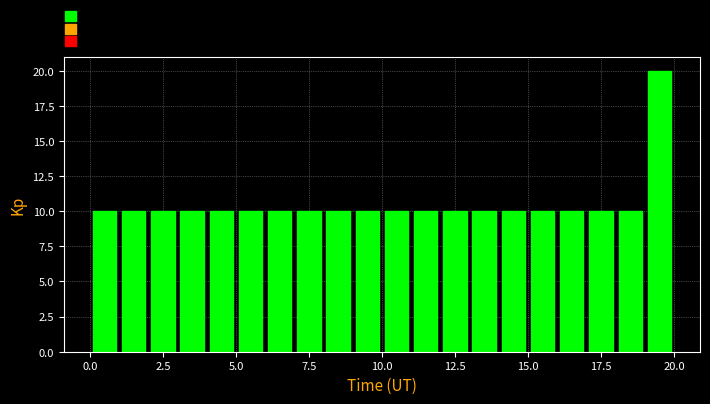

Read against the x-axis, roughly where is the centre of the tallest bar?

19.5